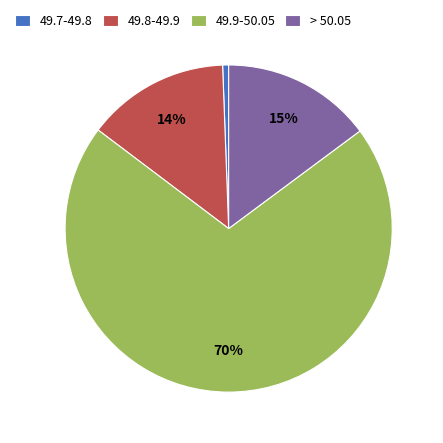

Is it true that 49.8-49.9 is 23% of the pie?

False